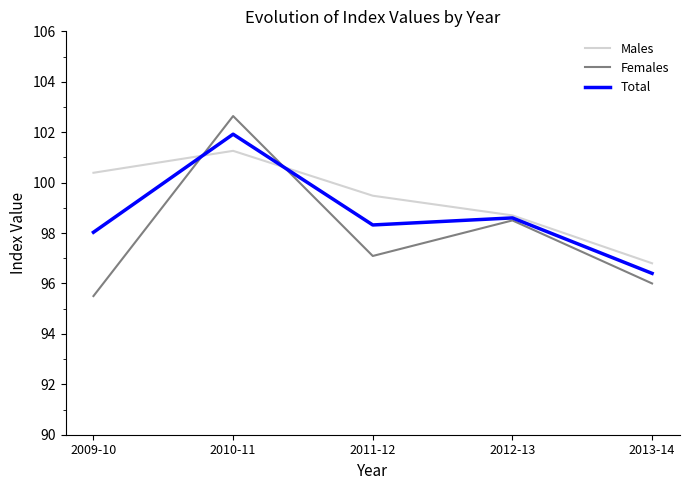

What position from the left is 2010-11?

2